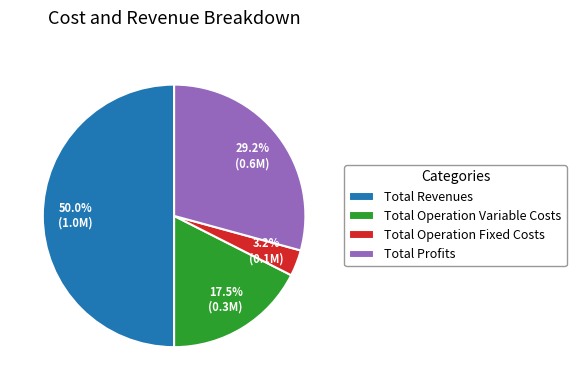

Approximately how many times larger is the value at Total Operation Fixed Costs compared to Total Operation Variable Costs?

0.2